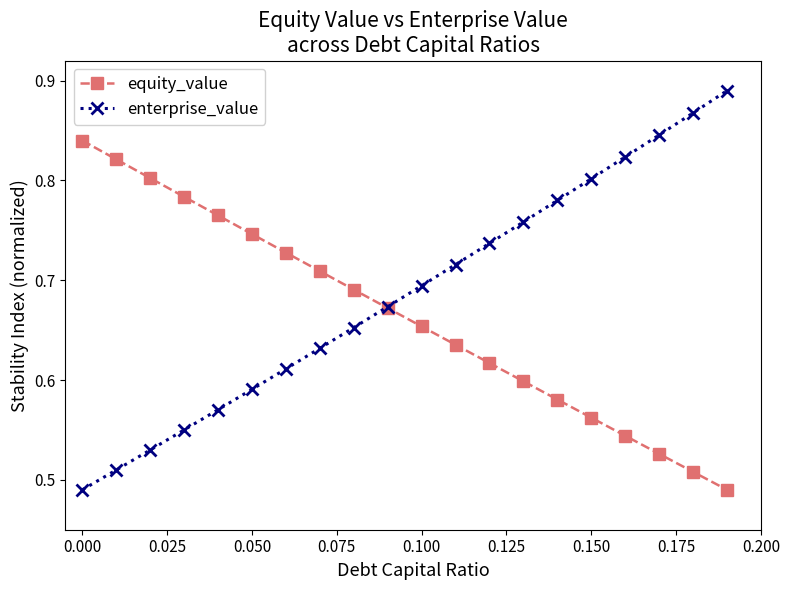

List the series in order of their peak value, lowest first.

equity_value, enterprise_value